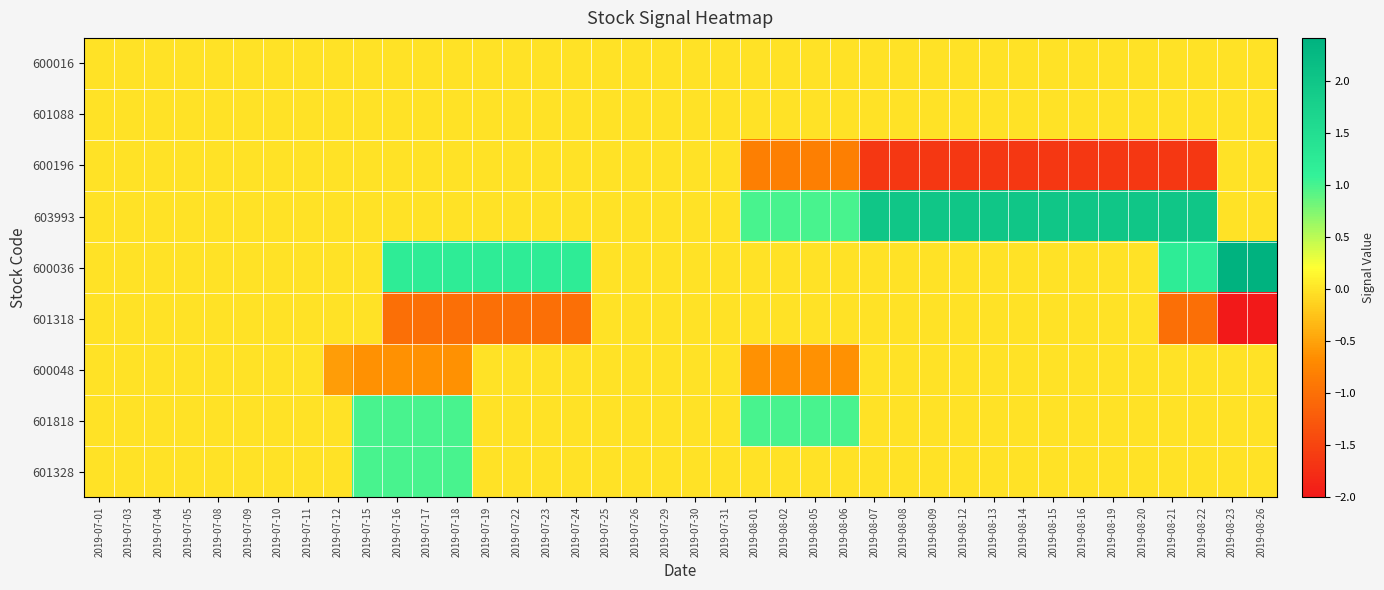

At how many categories does at least one series exceed 0?

26